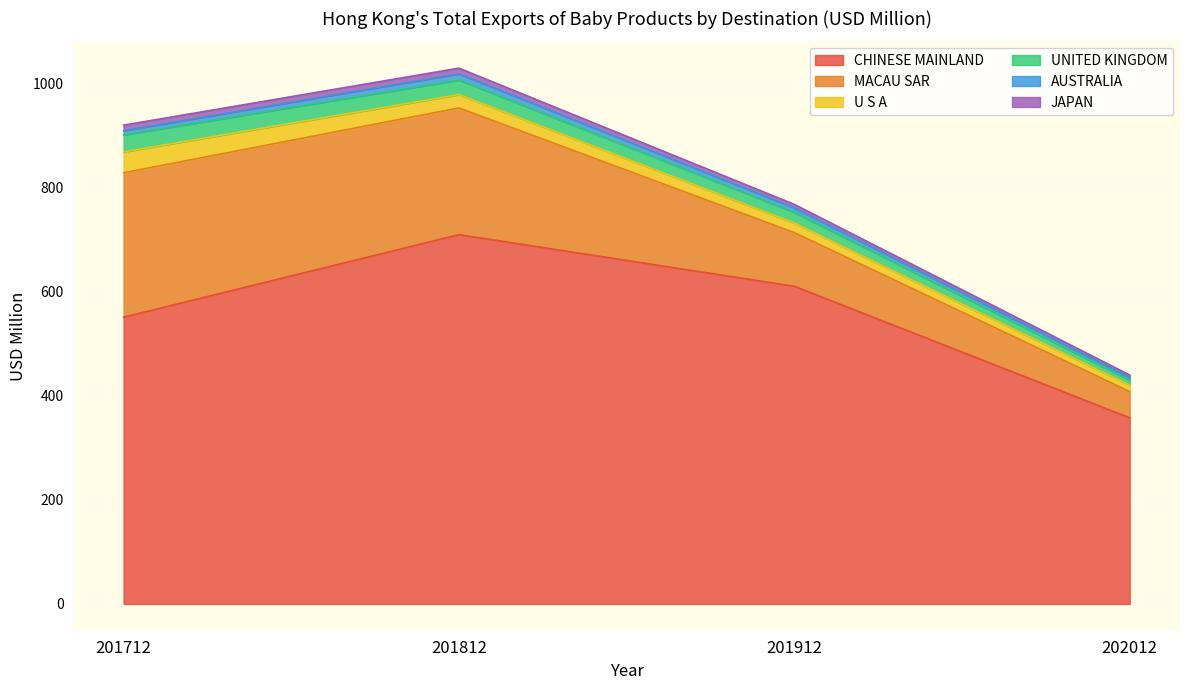

True or false: MACAU SAR has more than 1 points higher than both neighbors.

False